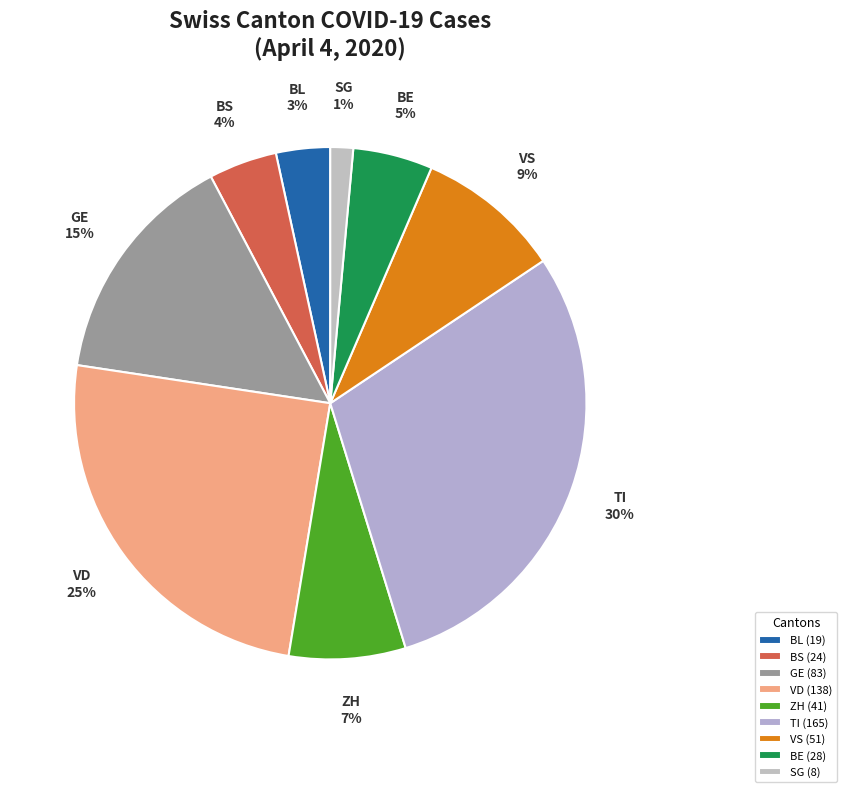

To the nearest percent, what portion does BL represent?

3%